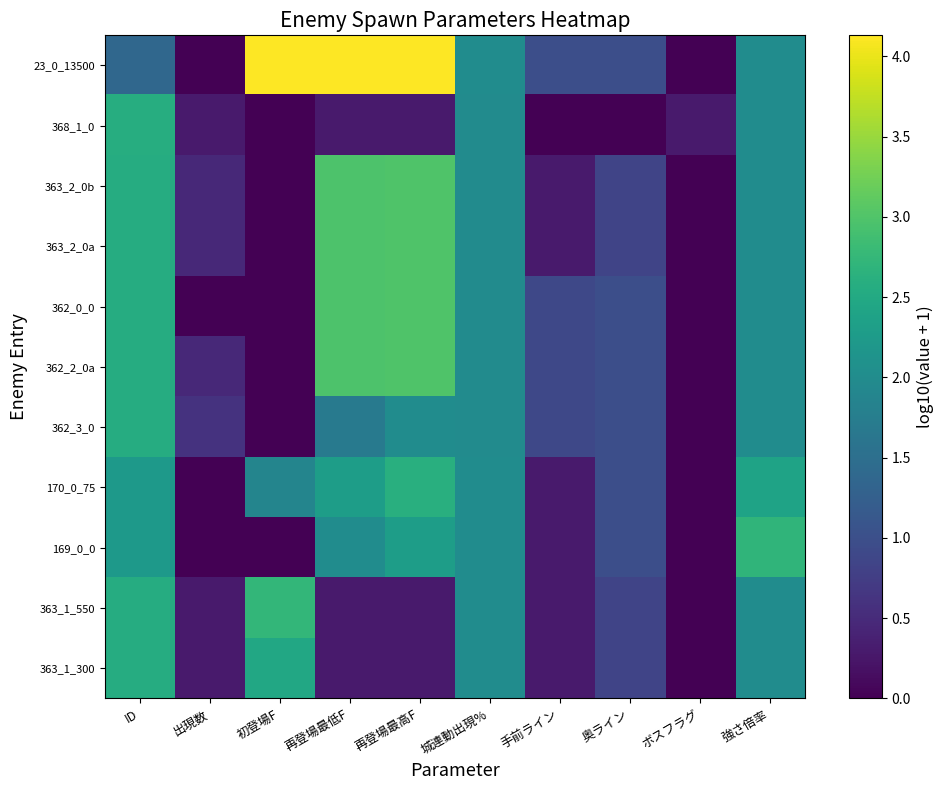

Reading left to right, what are all the values shown in this chart?

363_1_300: ID=2.6	出現数=0.3	初登場F=2.5	再登場最低F=0.3	再登場最高F=0.3	城連動出現%=2.0	手前ライン=0.3	奥ライン=0.8	ボスフラグ=0.0	強さ倍率=2.0
363_1_550: ID=2.6	出現数=0.3	初登場F=2.7	再登場最低F=0.3	再登場最高F=0.3	城連動出現%=2.0	手前ライン=0.3	奥ライン=0.8	ボスフラグ=0.0	強さ倍率=2.0
169_0_0: ID=2.2	出現数=0.0	初登場F=0.0	再登場最低F=2.0	再登場最高F=2.3	城連動出現%=2.0	手前ライン=0.3	奥ライン=1.0	ボスフラグ=0.0	強さ倍率=2.7
170_0_75: ID=2.2	出現数=0.0	初登場F=1.9	再登場最低F=2.3	再登場最高F=2.6	城連動出現%=2.0	手前ライン=0.3	奥ライン=1.0	ボスフラグ=0.0	強さ倍率=2.4
362_3_0: ID=2.6	出現数=0.6	初登場F=0.0	再登場最低F=1.7	再登場最高F=2.0	城連動出現%=2.0	手前ライン=0.9	奥ライン=1.0	ボスフラグ=0.0	強さ倍率=2.0
362_2_0a: ID=2.6	出現数=0.5	初登場F=0.0	再登場最低F=3.0	再登場最高F=3.0	城連動出現%=2.0	手前ライン=0.9	奥ライン=1.0	ボスフラグ=0.0	強さ倍率=2.0
362_0_0: ID=2.6	出現数=0.0	初登場F=0.0	再登場最低F=3.0	再登場最高F=3.0	城連動出現%=2.0	手前ライン=0.9	奥ライン=1.0	ボスフラグ=0.0	強さ倍率=2.0
363_2_0a: ID=2.6	出現数=0.5	初登場F=0.0	再登場最低F=3.0	再登場最高F=3.0	城連動出現%=2.0	手前ライン=0.3	奥ライン=0.8	ボスフラグ=0.0	強さ倍率=2.0
363_2_0b: ID=2.6	出現数=0.5	初登場F=0.0	再登場最低F=3.0	再登場最高F=3.0	城連動出現%=2.0	手前ライン=0.3	奥ライン=0.8	ボスフラグ=0.0	強さ倍率=2.0
368_1_0: ID=2.6	出現数=0.3	初登場F=0.0	再登場最低F=0.3	再登場最高F=0.3	城連動出現%=2.0	手前ライン=0.0	奥ライン=0.0	ボスフラグ=0.3	強さ倍率=2.0
23_0_13500: ID=1.4	出現数=0.0	初登場F=4.1	再登場最低F=4.1	再登場最高F=4.1	城連動出現%=2.0	手前ライン=1.0	奥ライン=1.0	ボスフラグ=0.0	強さ倍率=2.0